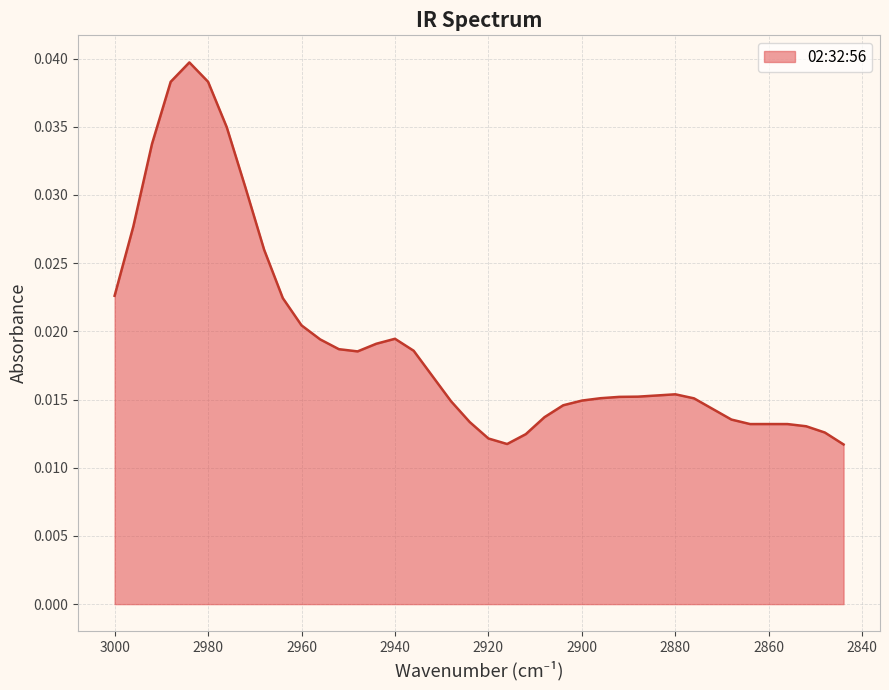

At which category does the data reach its first local valley?

2948